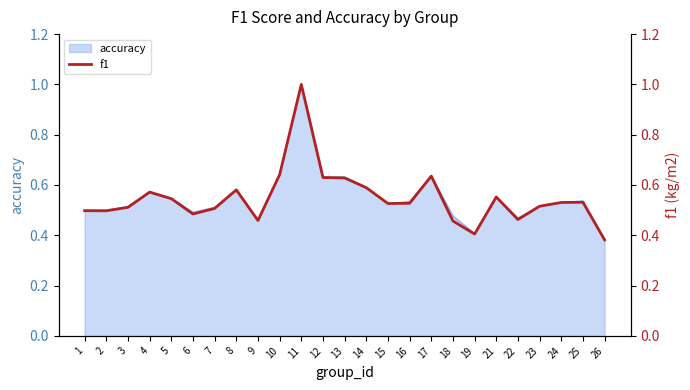

What is the average value?

0.5